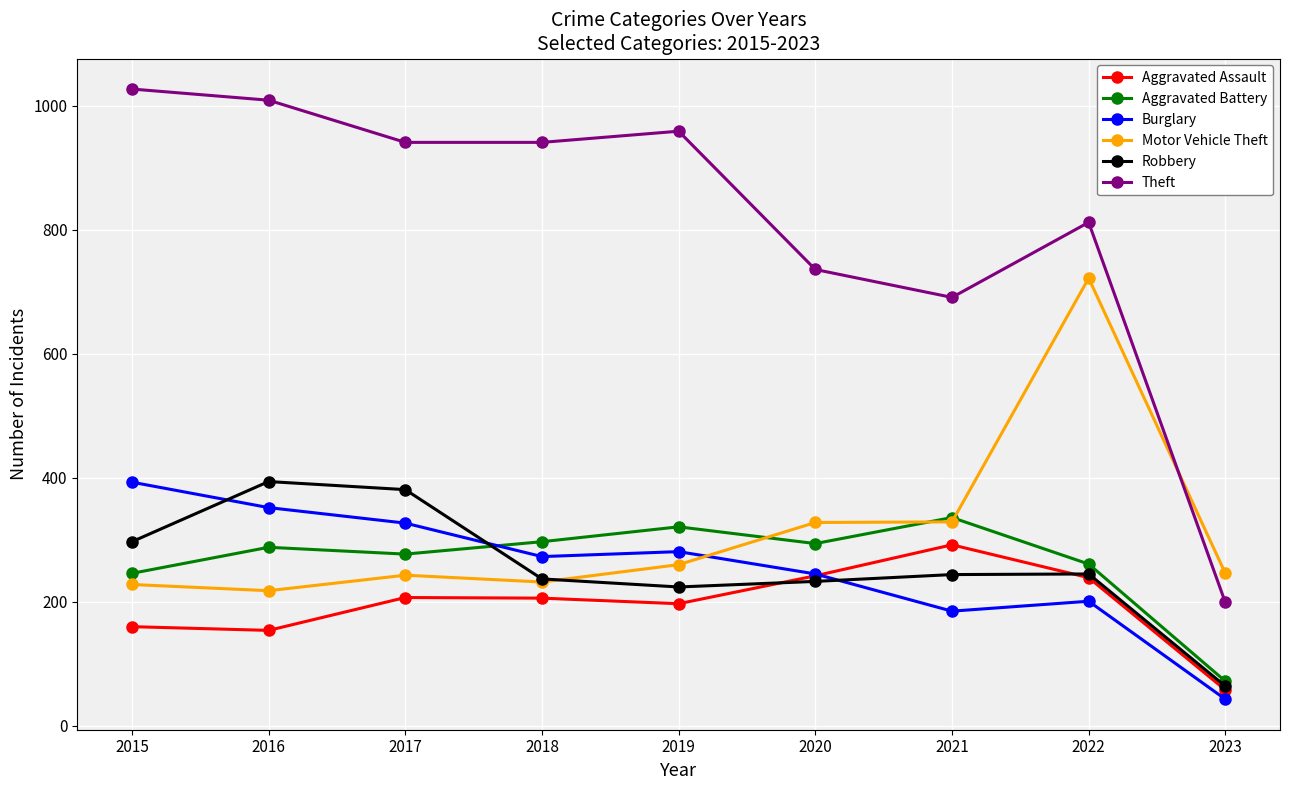

How many distinct data groups are displayed?

6